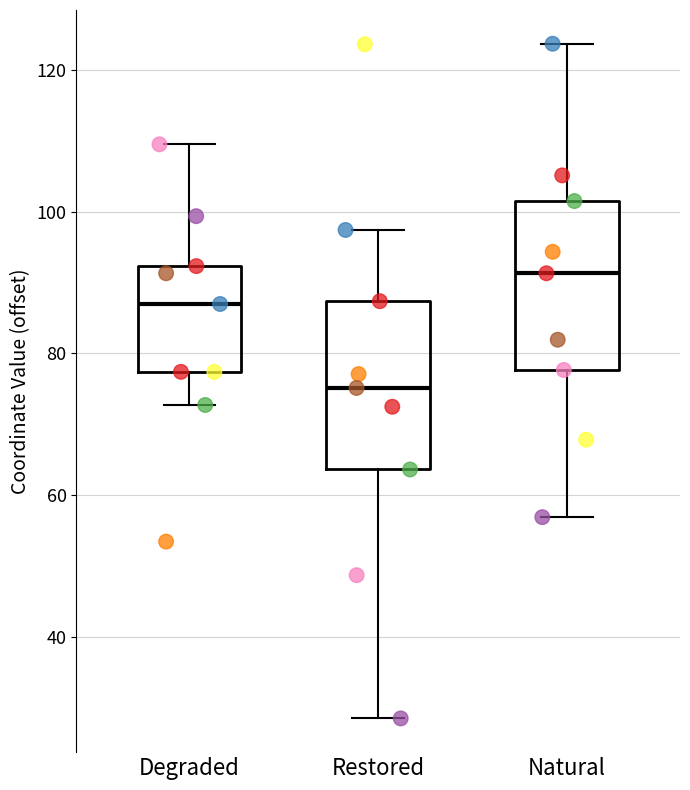

Reading left to right, transcribe this box plot: for each box, give where its median line is, the range the box spans, and where its two whiskers end, as read against the y-axis. The values are not printed on the chart, so give them approximately, as read against the axis.

Degraded: median 86, box 78 to 92, whiskers 72 to 110
Restored: median 76, box 64 to 88, whiskers 28 to 98
Natural: median 92, box 78 to 102, whiskers 56 to 124